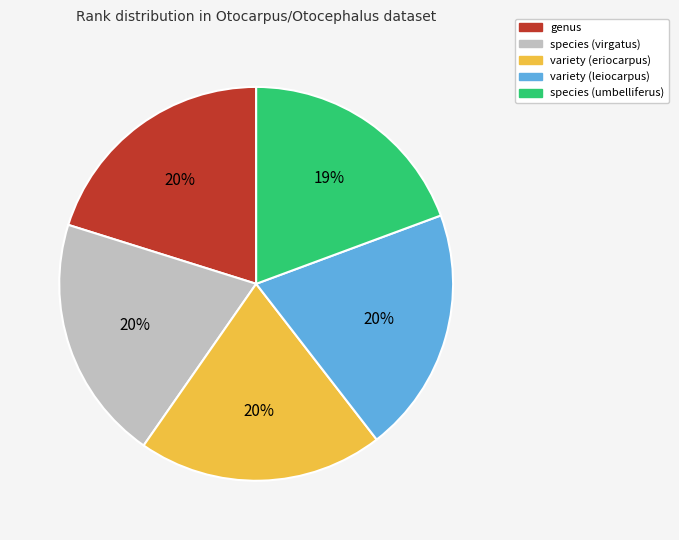

To the nearest percent, what portion does species (umbelliferus) represent?

19%